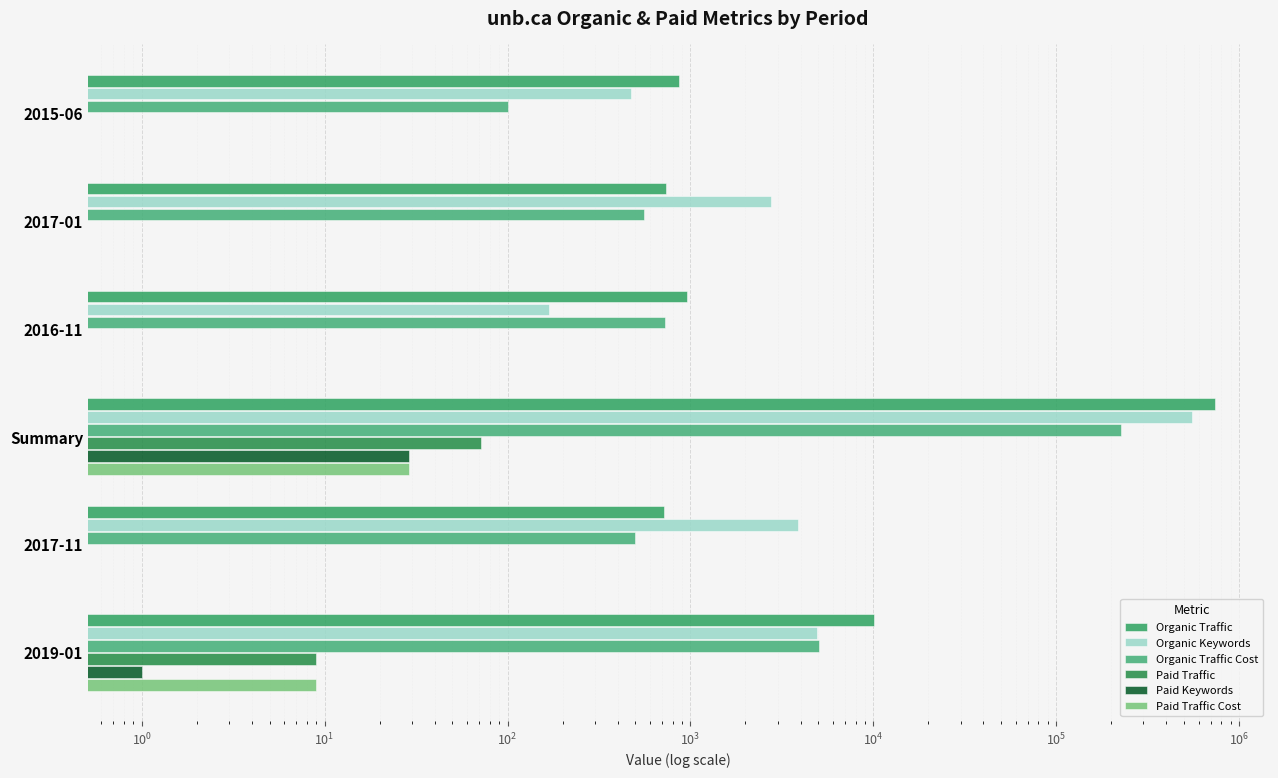

Is the value of Organic Traffic Cost at 2015-06 greater than the value of Paid Traffic Cost at 2016-11?

Yes